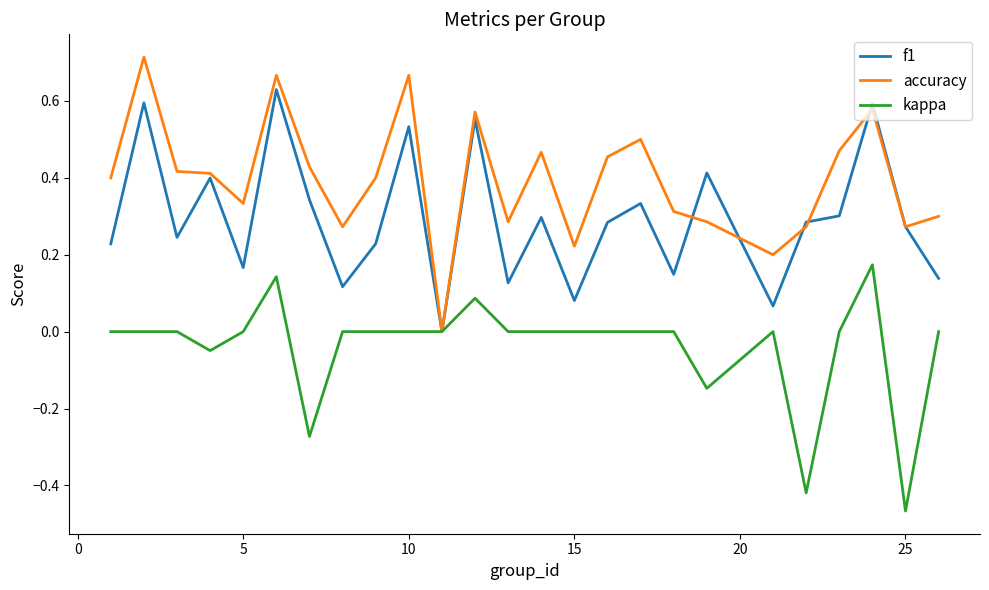

What are all the series names shown in the legend?

f1, accuracy, kappa